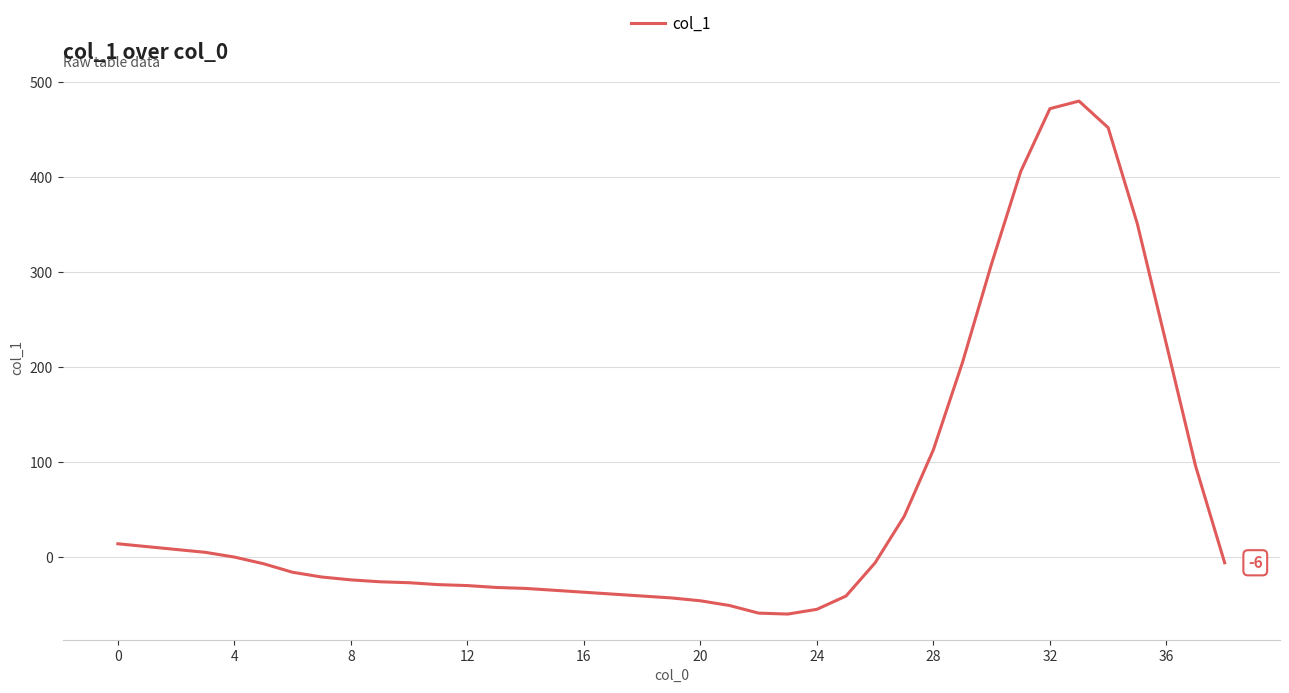

How many lines are shown in the chart?

1